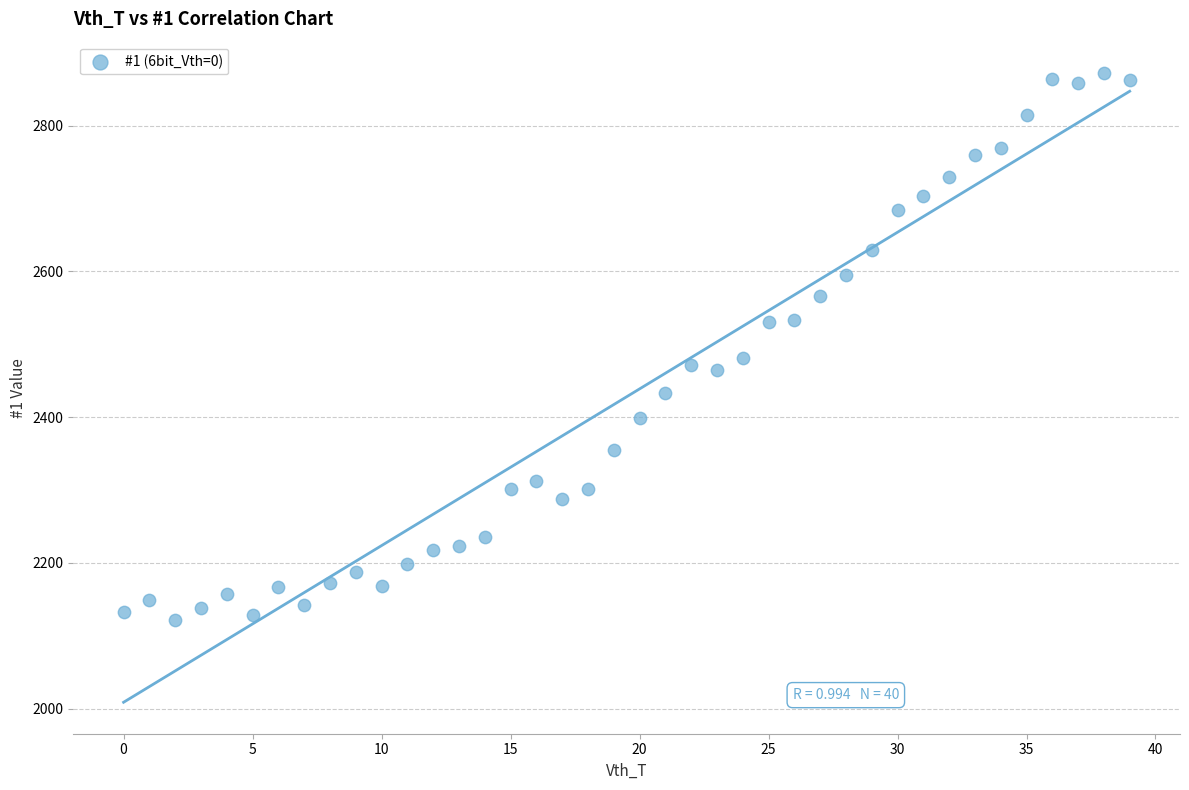

What is the range of Y values (max minus min)?

750